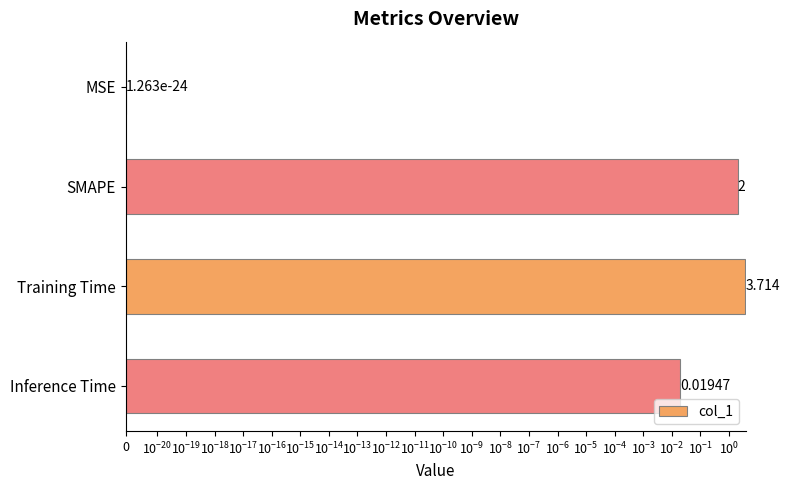

How many values exceed 2?

1